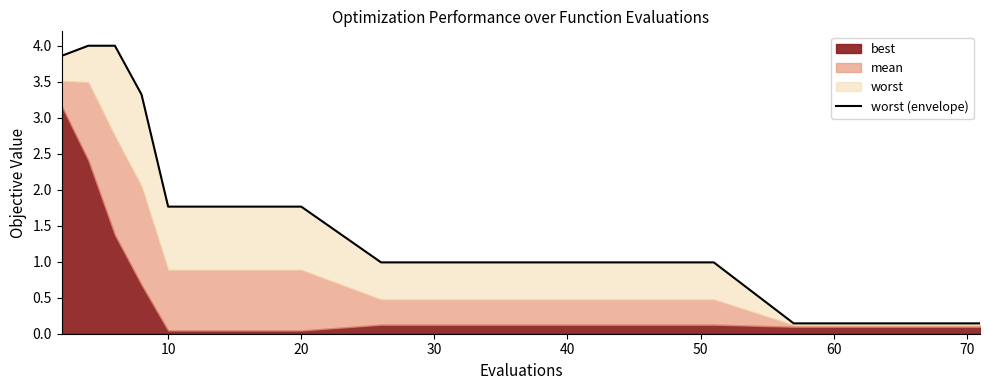

What is the average value?

1.6